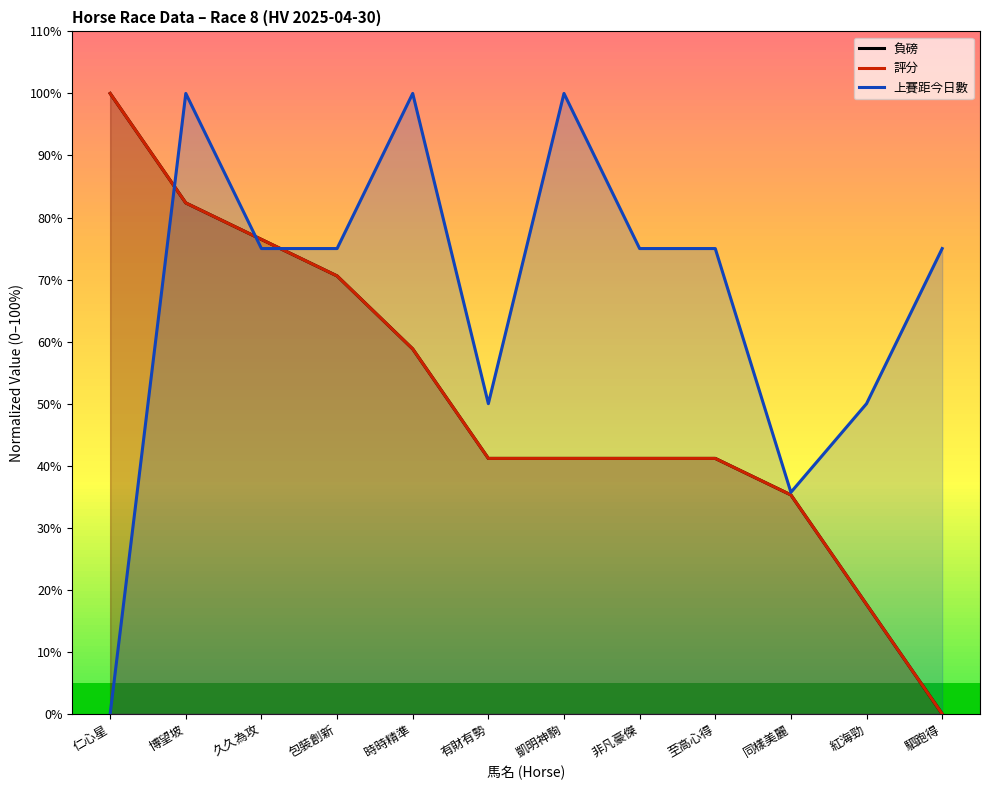

The value of 負磅 at 同樣美麗 is 35.3. True or false?

True